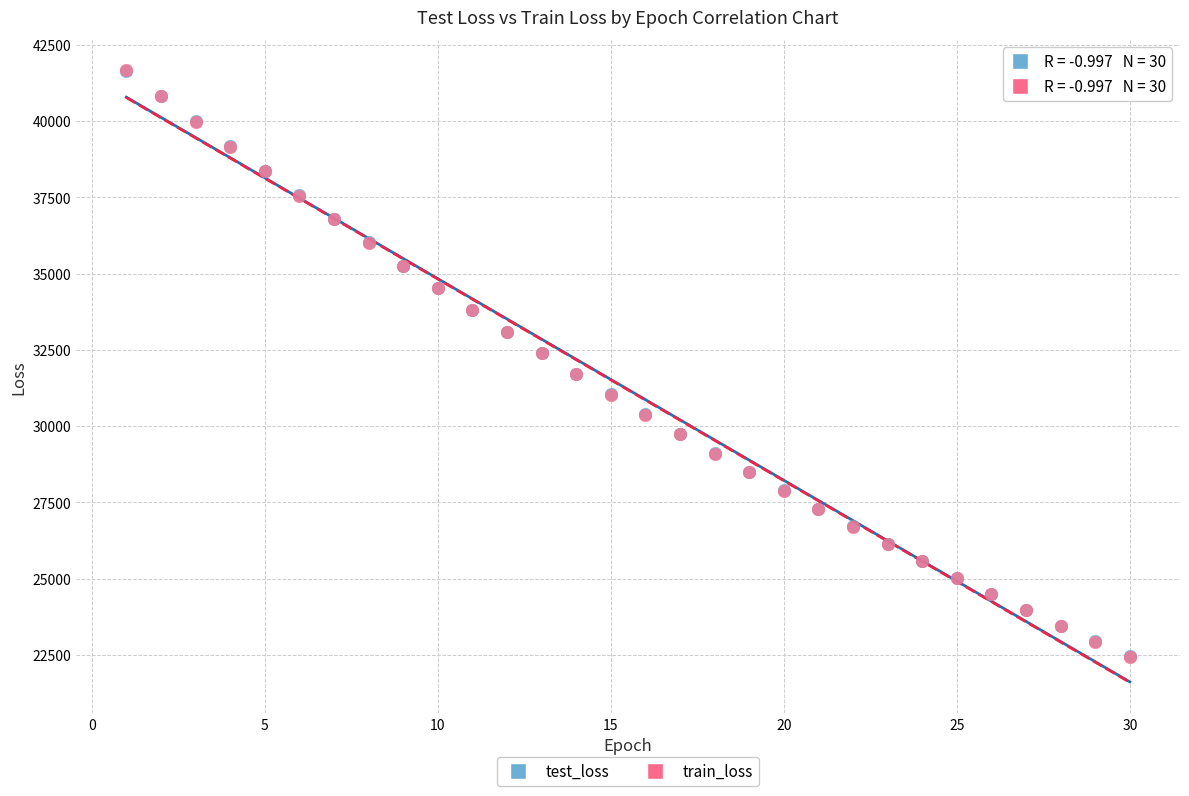

What are all the series names shown in the legend?

test_loss, train_loss